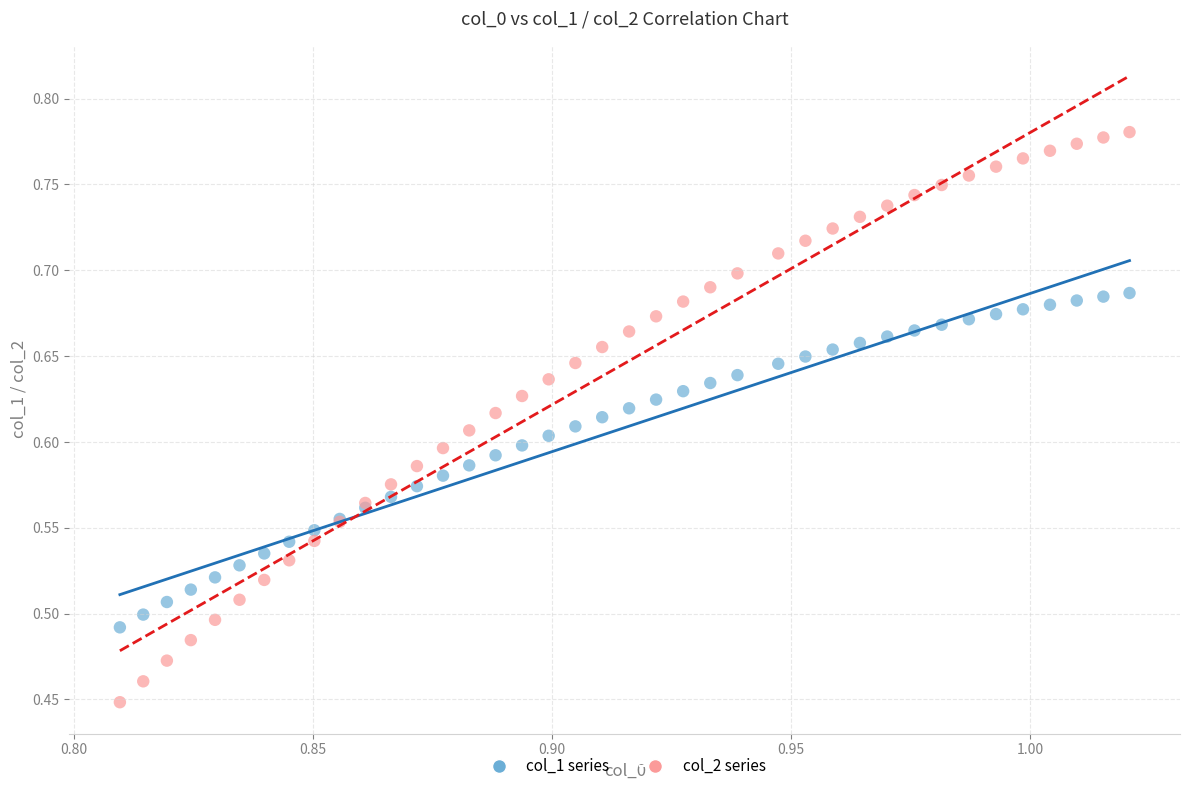

What are all the series names shown in the legend?

col_1 series, col_2 series